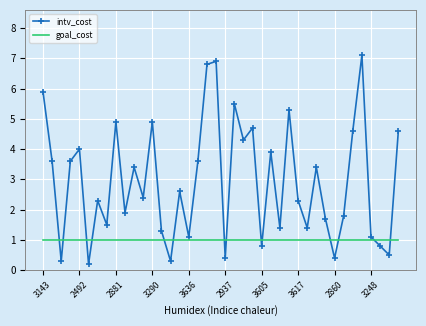

What is the maximum value shown in the chart?

7.1